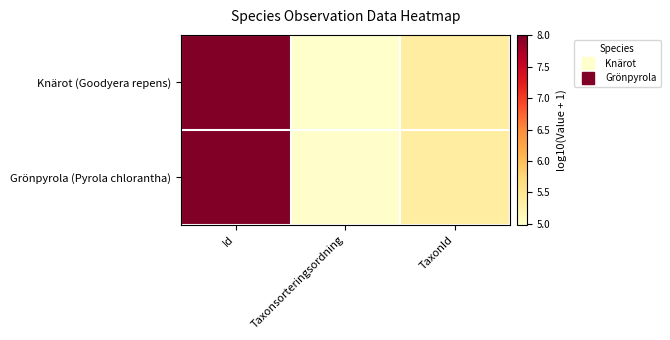

List the series in order of their overall mean, lowest first.

Knärot (Goodyera repens), Grönpyrola (Pyrola chlorantha)